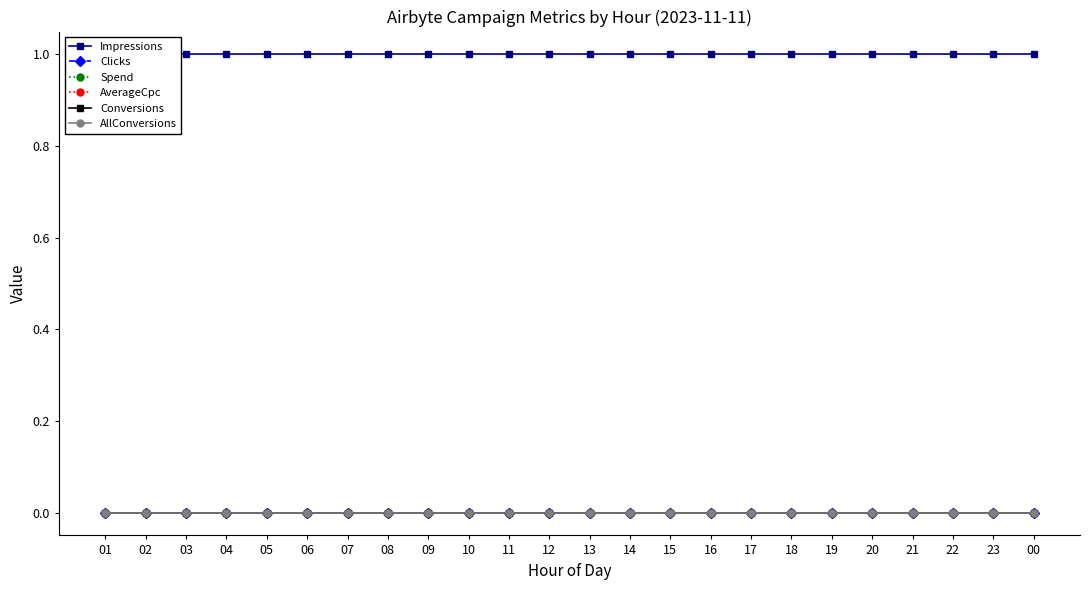

At which category is the sum across all series the highest?

01